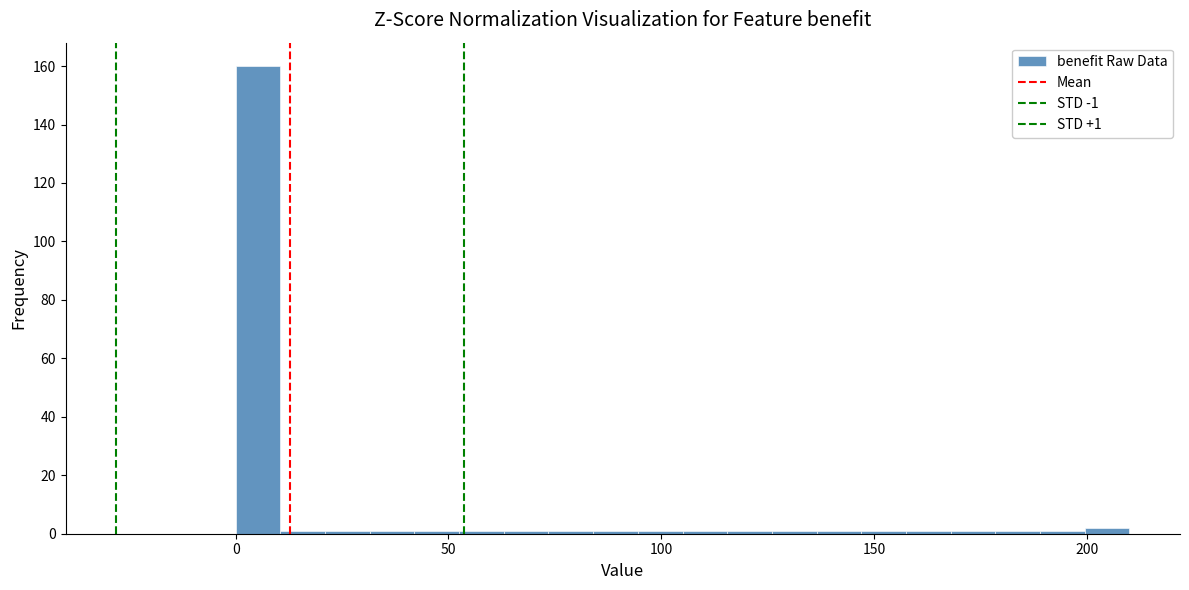

Read against the x-axis, roughly where is the centre of the tallest bar?

5